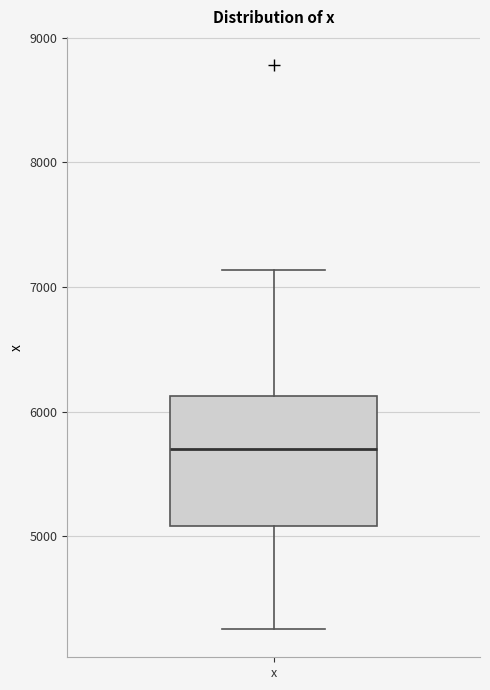

Transcribe this box plot: give where the median line is, the range the box spans, and where the two whiskers end, as read against the y-axis. The values are not printed on the chart, so give them approximately, as read against the axis.

median 5700, box 5100 to 6100, whiskers 4300 to 7100